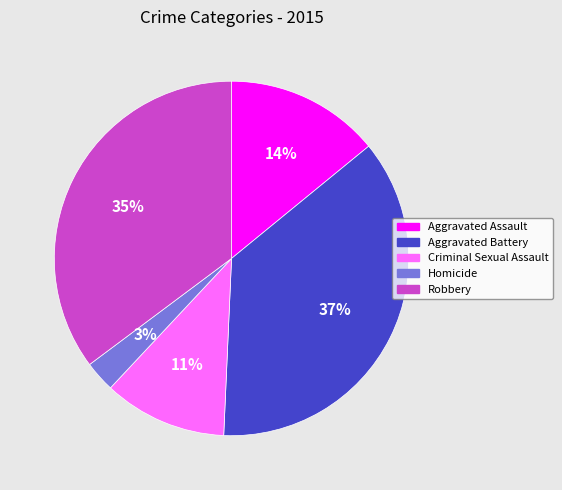

To the nearest percent, what is the combined percentage of Aggravated Assault and Robbery?

49%